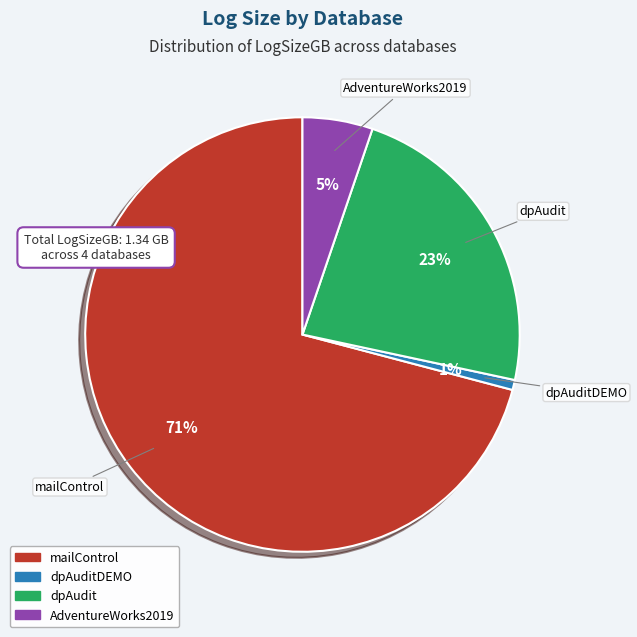

The dpAudit slice represents 37% of the pie. True or false?

False